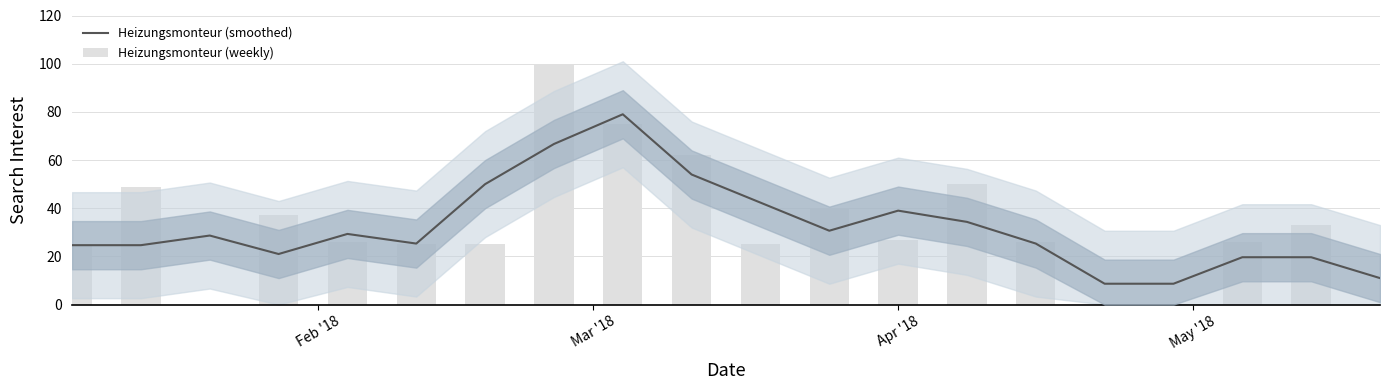

Are the bars horizontal?

No